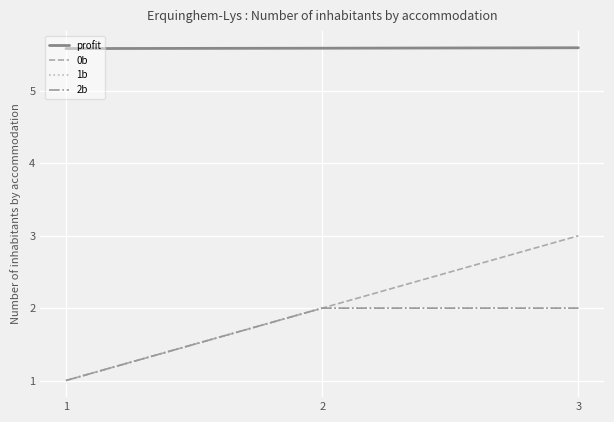

What is the difference between the 0b values at 3 and 2?

1.0